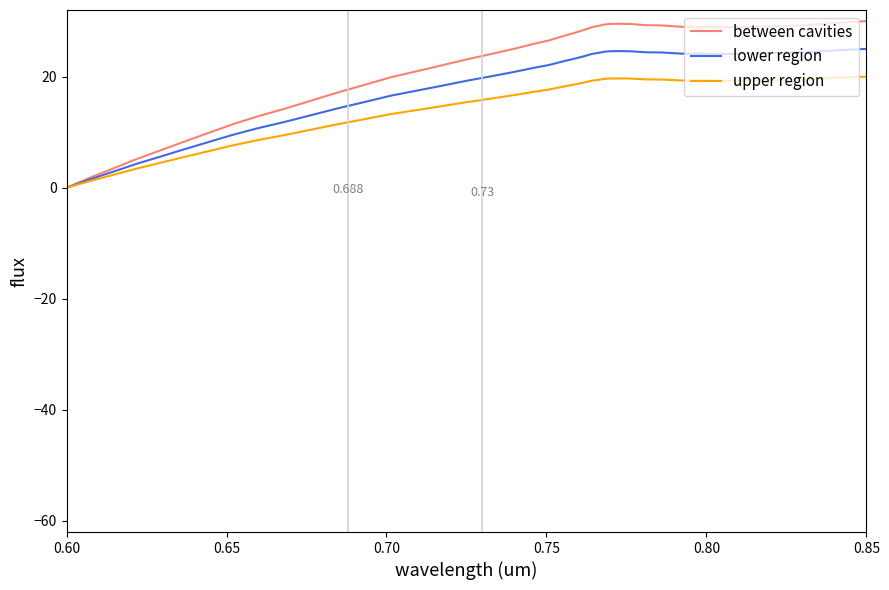

Does the chart display data point markers on the line(s)?

No